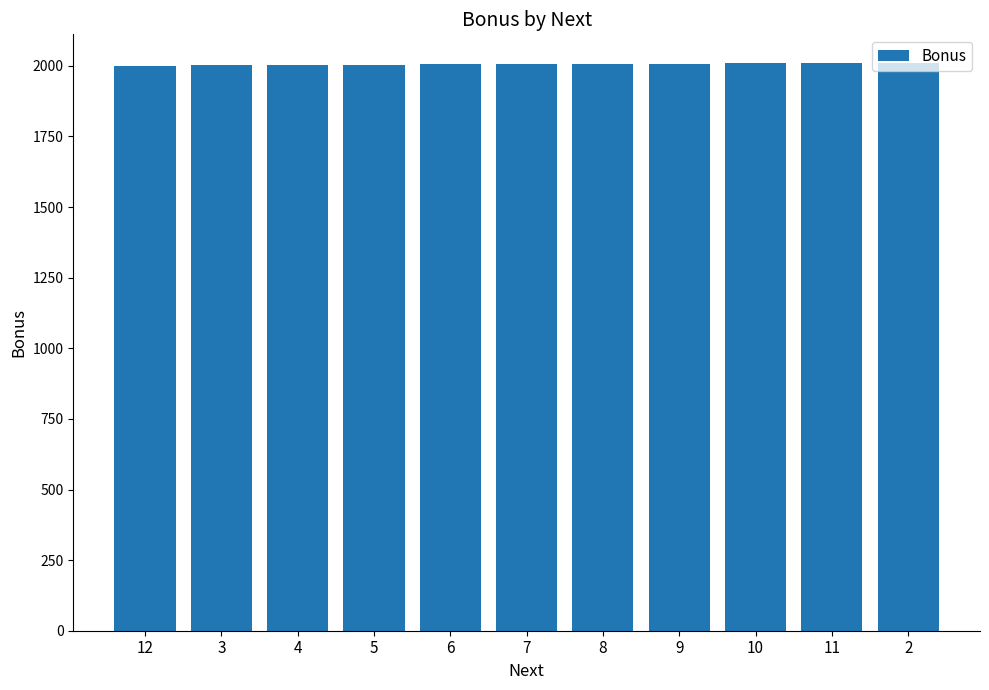

Does the chart contain any negative values?

No